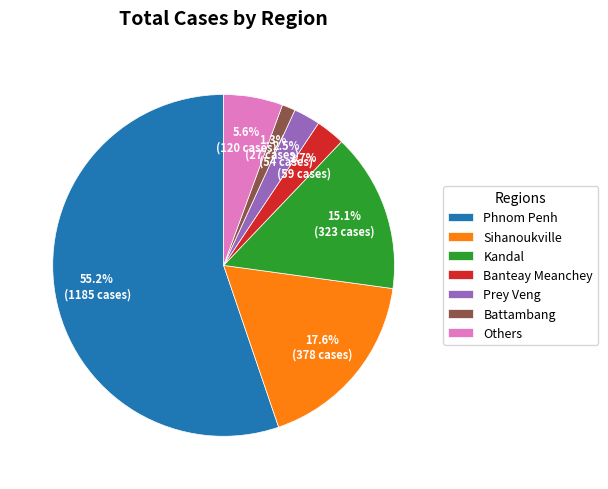

Which category accounts for the majority?

Phnom Penh